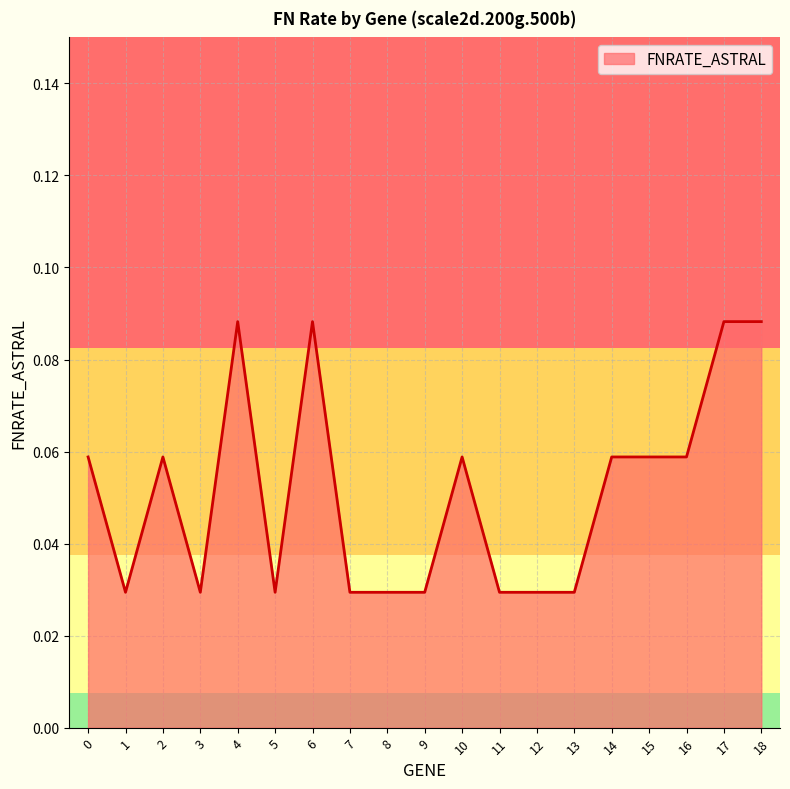

Is it true that the value at 6 is 0.2?

False